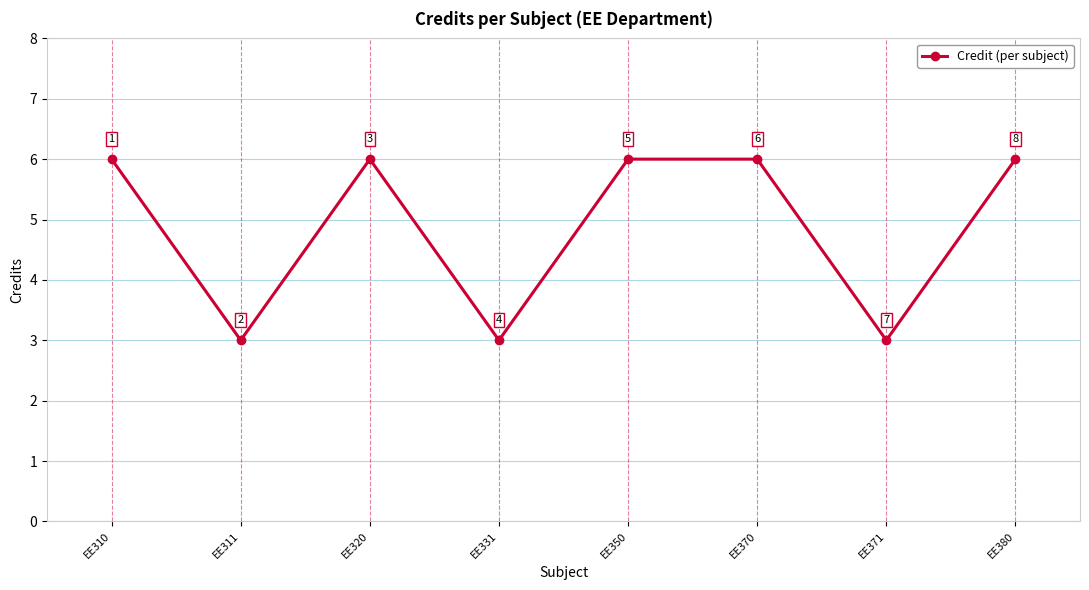

What is the change in value from EE311 to EE370?

+3